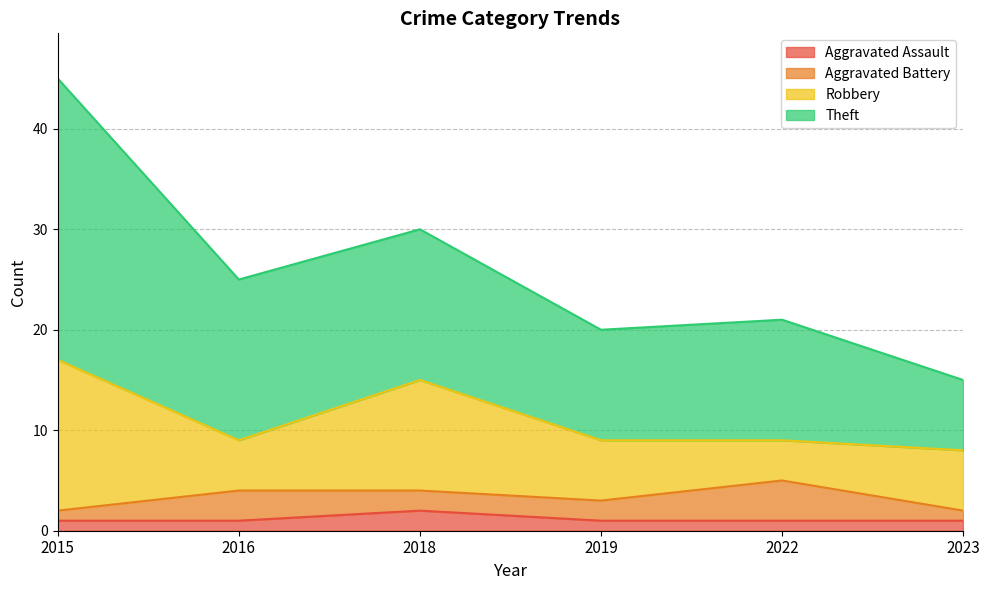

The Theft series shows 11 at 2019. True or false?

True